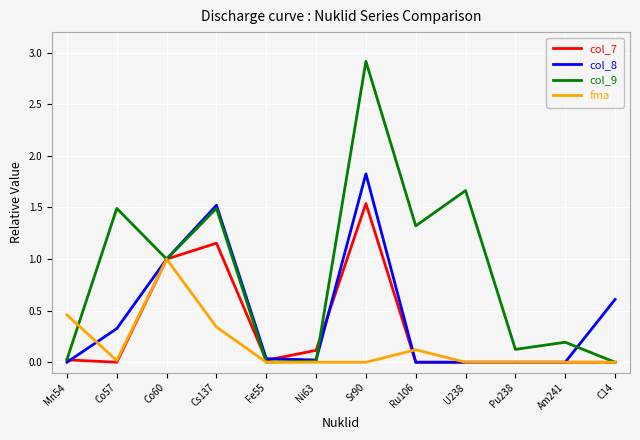

What is the maximum value for fma?

1.0